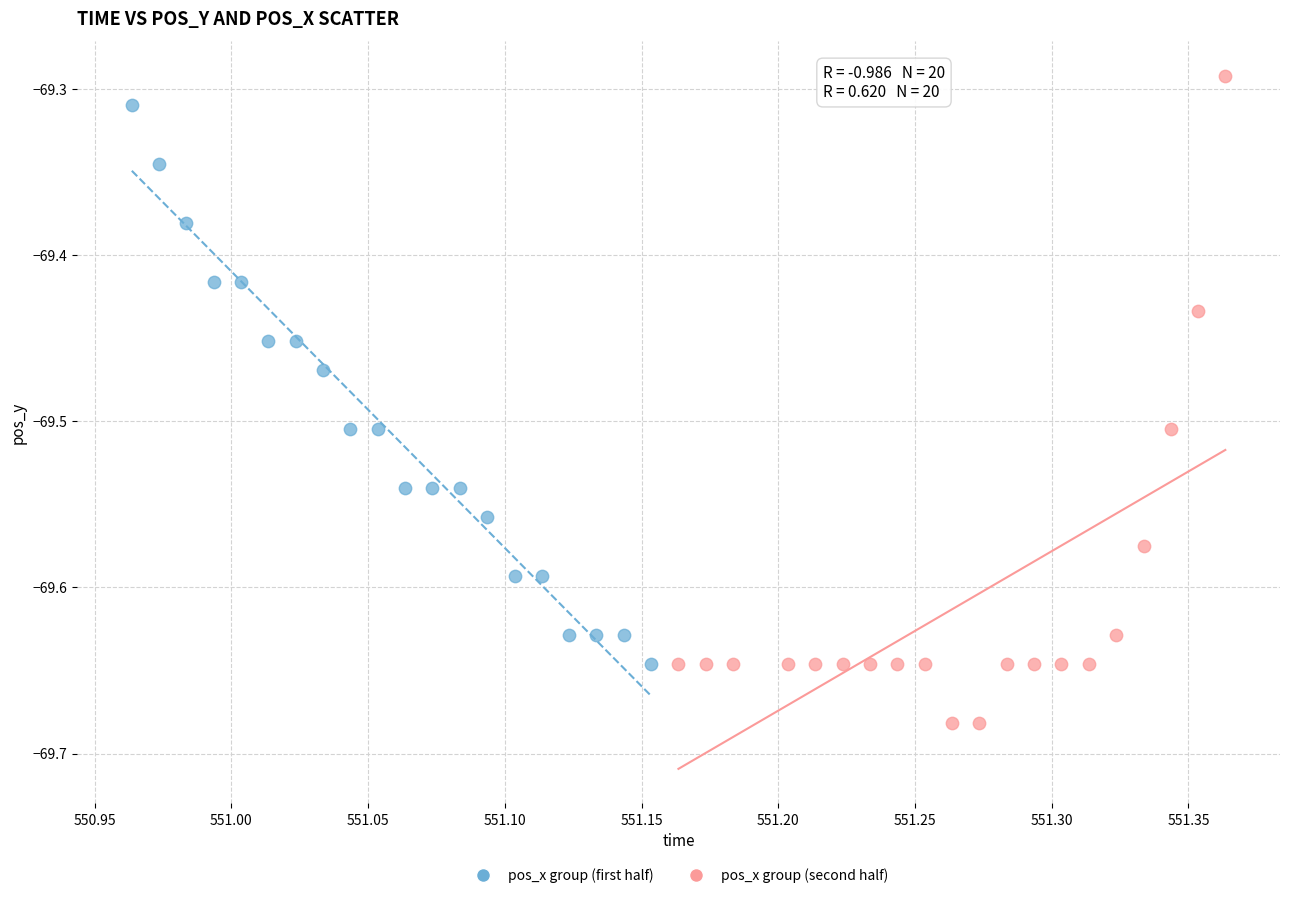

Which series has the widest spread of Y values?

pos_x group (second half)